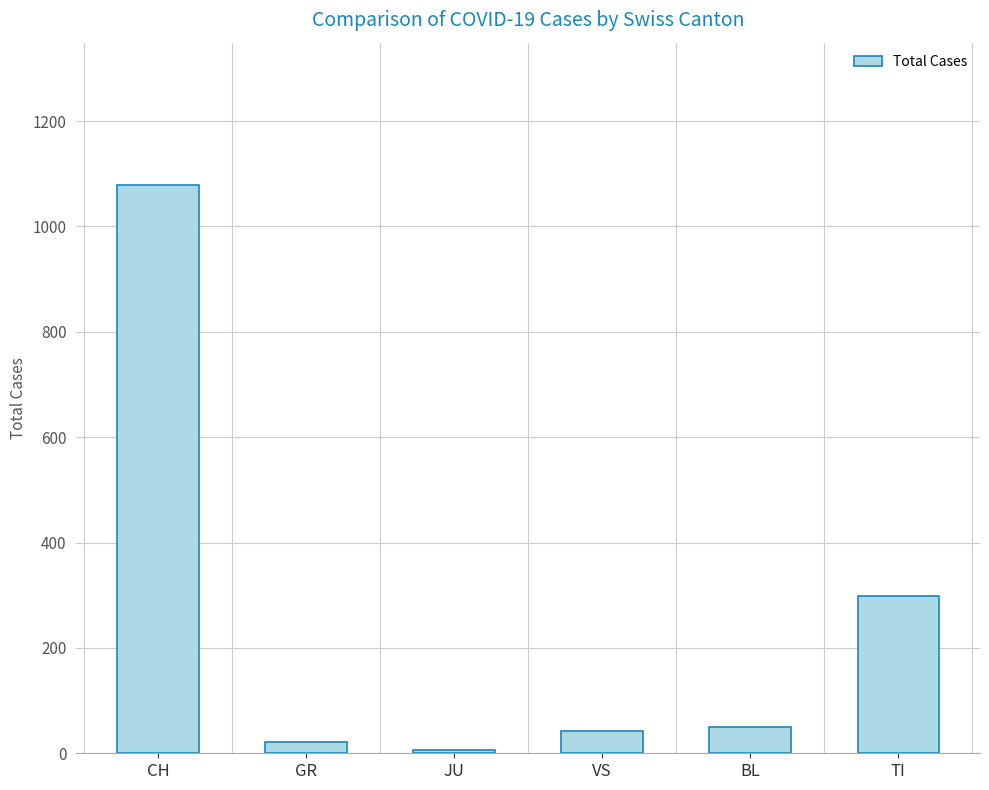

Reading left to right, extract all data points from this chart.

CH=1079	GR=21	JU=7	VS=42	BL=50	TI=298